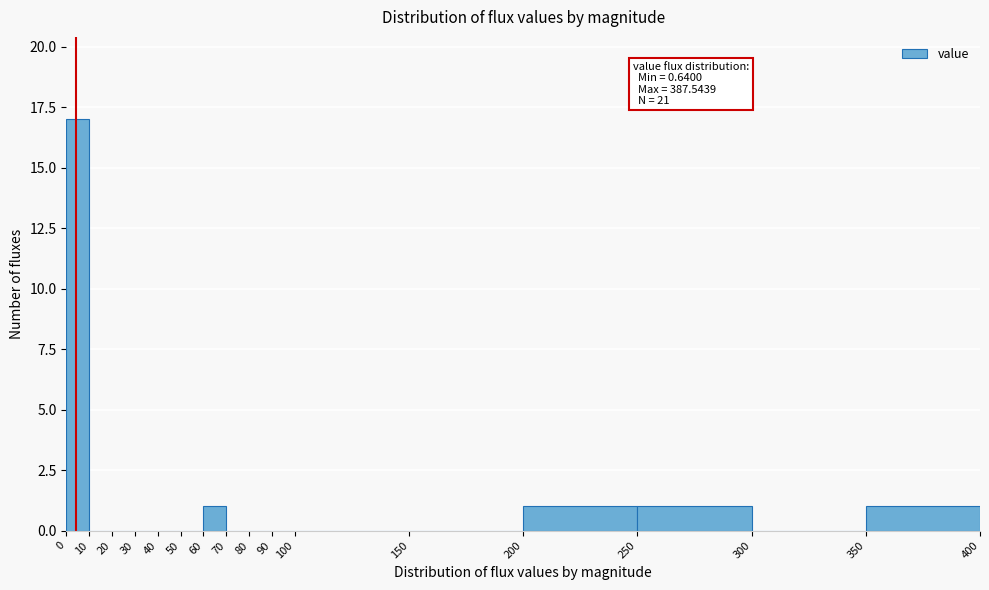

Over which range of the x-axis is the bar tallest?

0 to 10